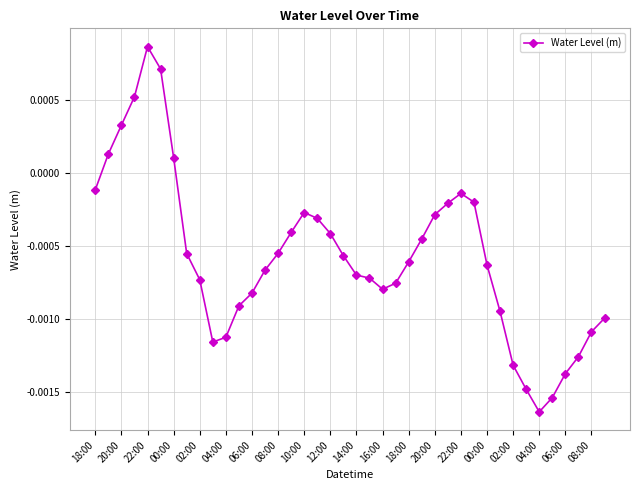

How many data points are above 0?

6